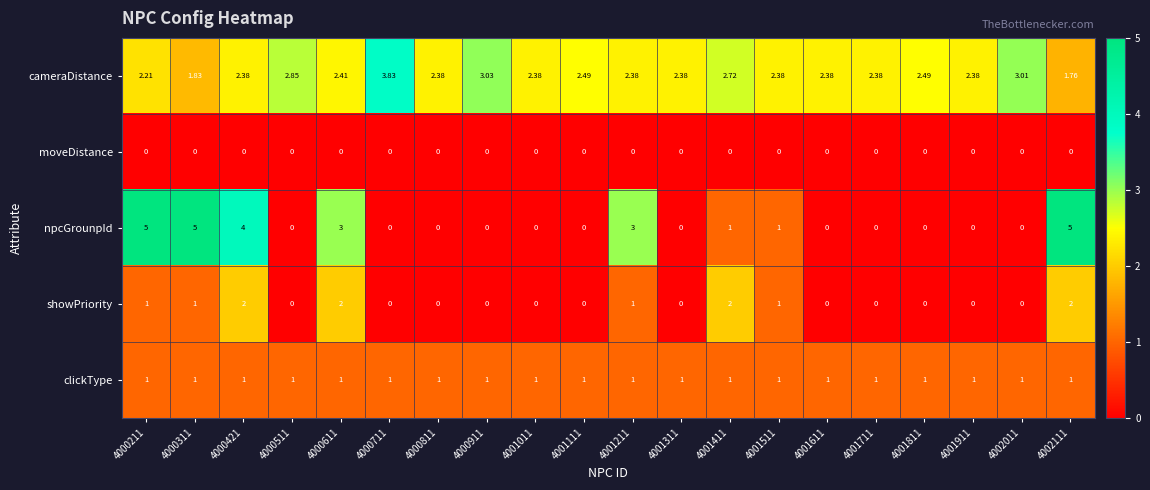

At how many categories does at least one series exceed 0?

20